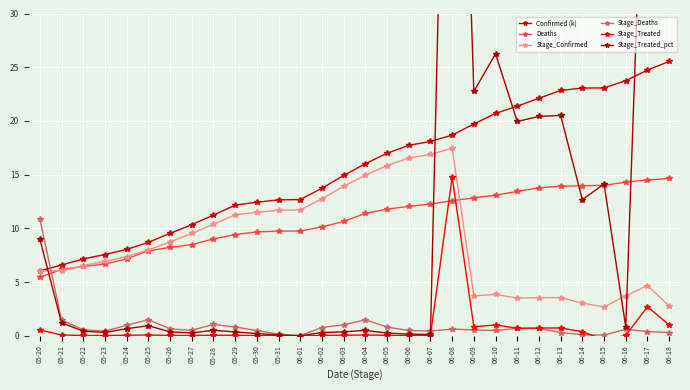

True or false: Stage_Treated and Stage_Deaths intersect in this chart.

True